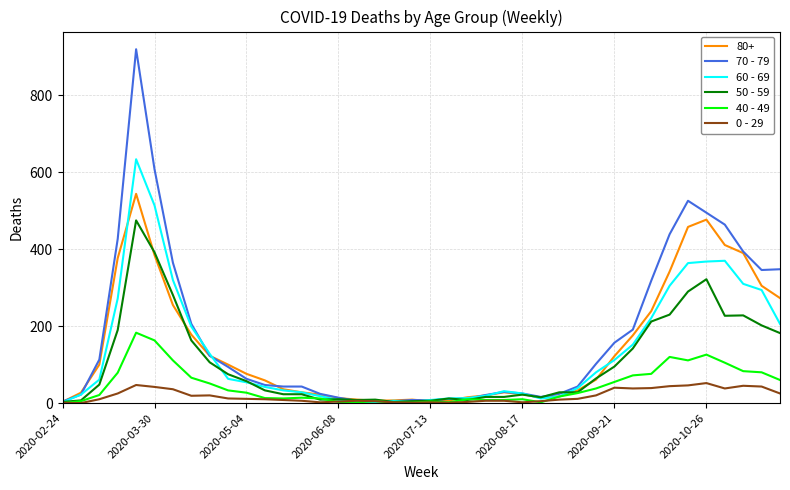

Which series has the widest spread of values?

70 - 79